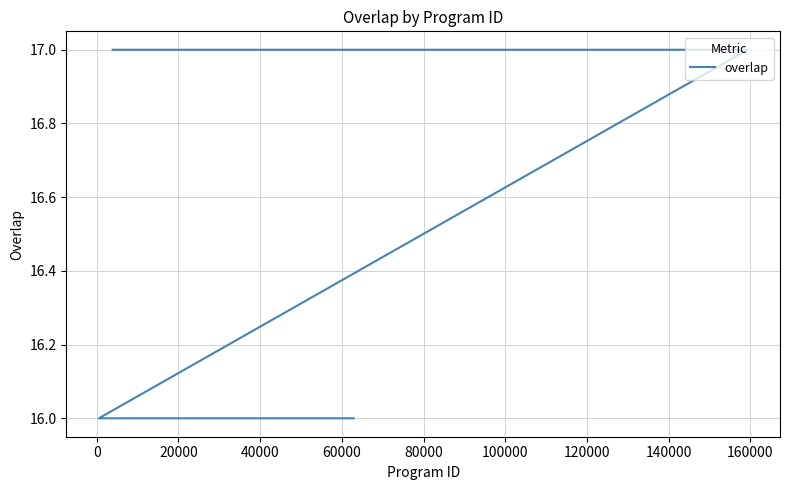

What is the sum of all values?

406